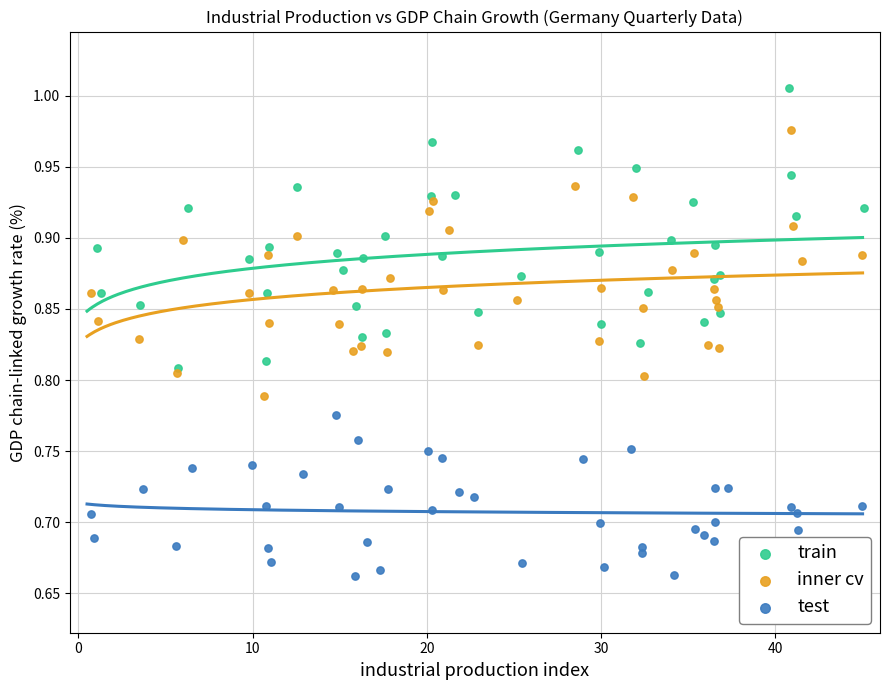

Which series contains the highest Y value?

train